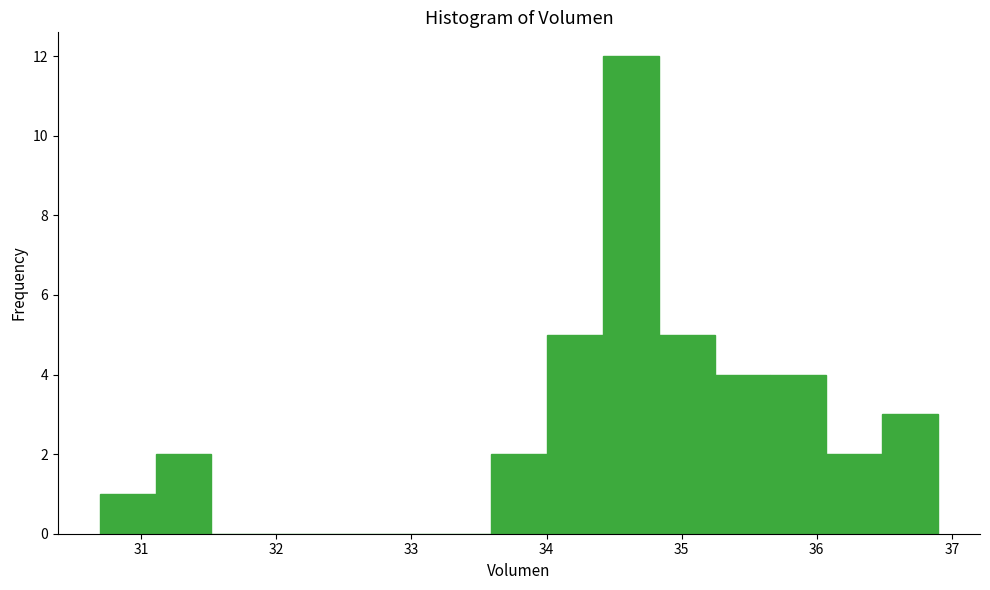

What is the height of the bar covering 30.7 to 31.1 on the x-axis? Neither the bar edges nor the heights are printed on the chart, so give them approximately, as read against the axes.

1